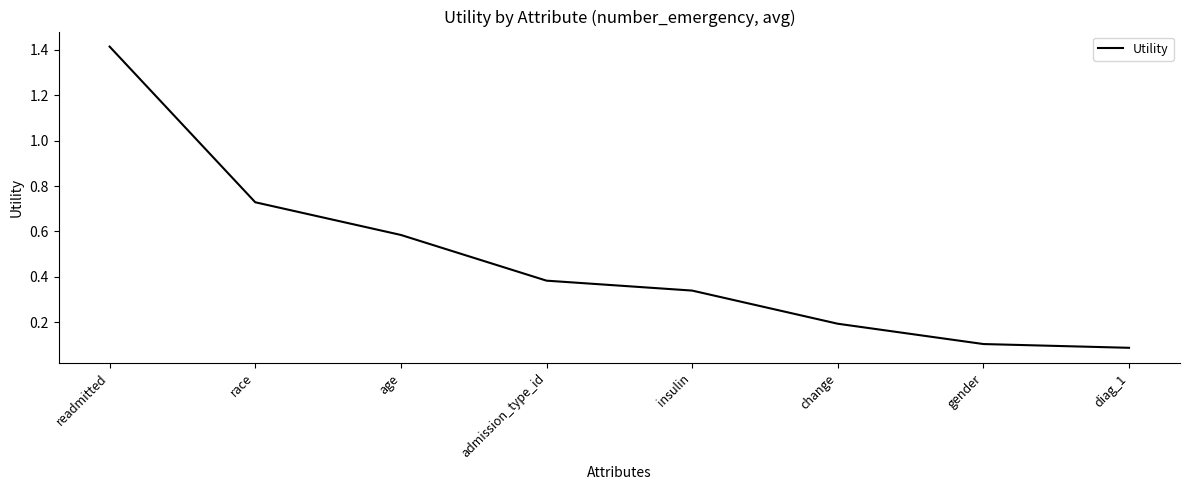

What is the sum of all values?

3.8